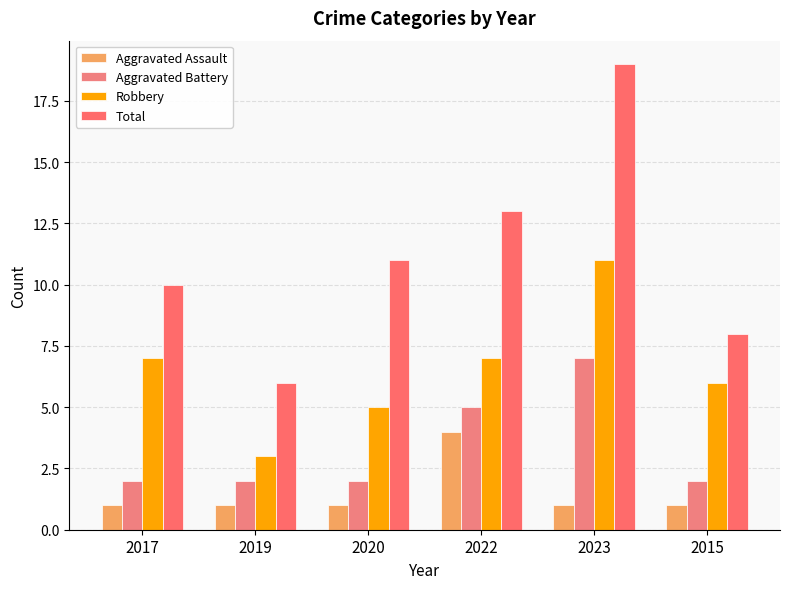

How many series are shown in this chart?

4